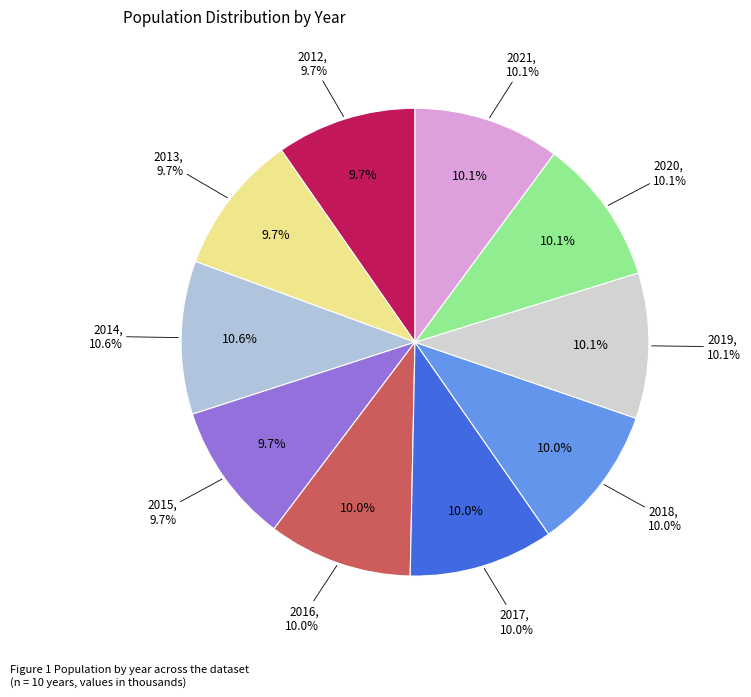

Approximately how many times larger is the value at 2013 compared to 2016?

1.0